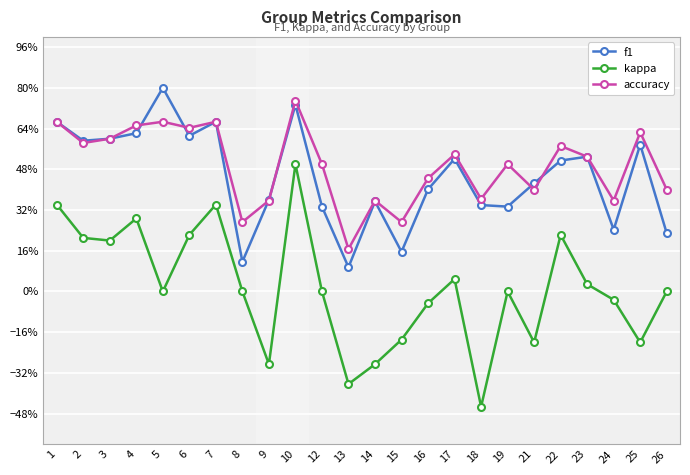

Where is f1 nearest to the value 0?

13